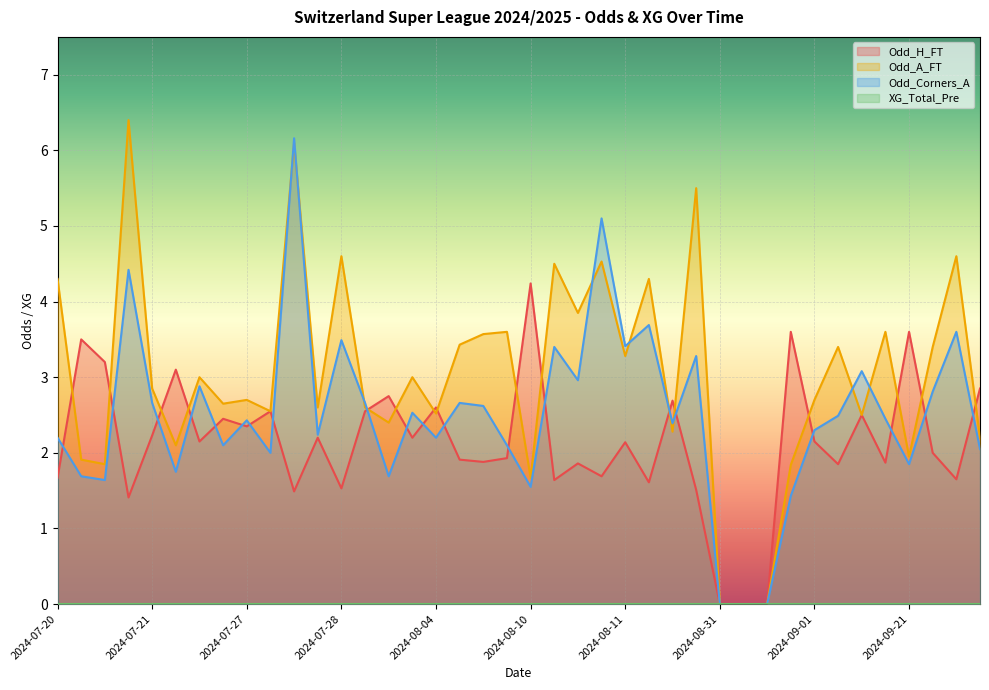

Is it true that Odd_A_FT equals 2.7 at 2024-07-27?

True